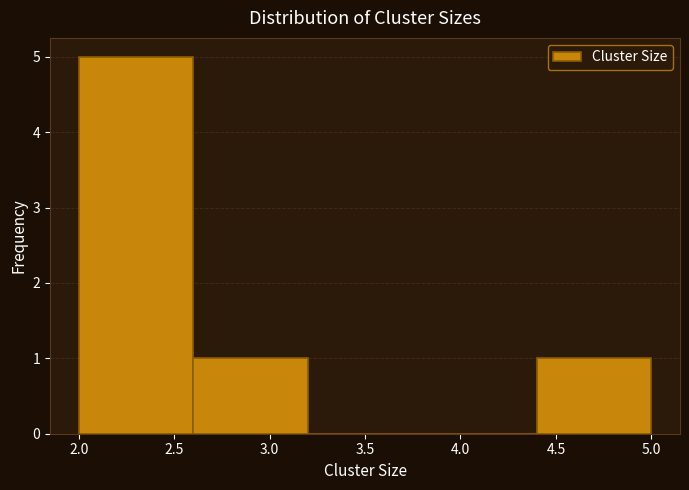

Over which range of the x-axis is the bar tallest?

2.0 to 2.6